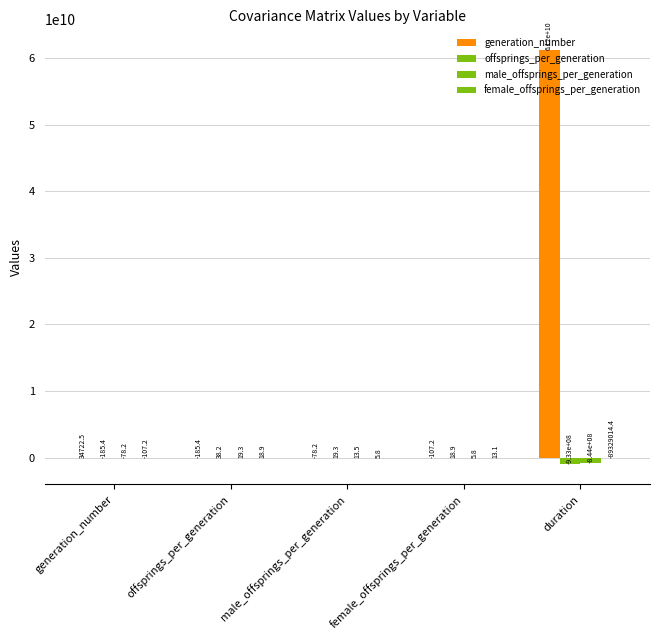

Reading left to right, extract all data points from this chart.

generation_number: generation_number=34722.5	offsprings_per_generation=-185.4	male_offsprings_per_generation=-78.2	female_offsprings_per_generation=-107.2	duration=61230995385.1
offsprings_per_generation: generation_number=-185.4	offsprings_per_generation=38.2	male_offsprings_per_generation=19.3	female_offsprings_per_generation=18.9	duration=-933241537.1
male_offsprings_per_generation: generation_number=-78.2	offsprings_per_generation=19.3	male_offsprings_per_generation=13.5	female_offsprings_per_generation=5.8	duration=-843912522.7
female_offsprings_per_generation: generation_number=-107.2	offsprings_per_generation=18.9	male_offsprings_per_generation=5.8	female_offsprings_per_generation=13.1	duration=-89329014.4